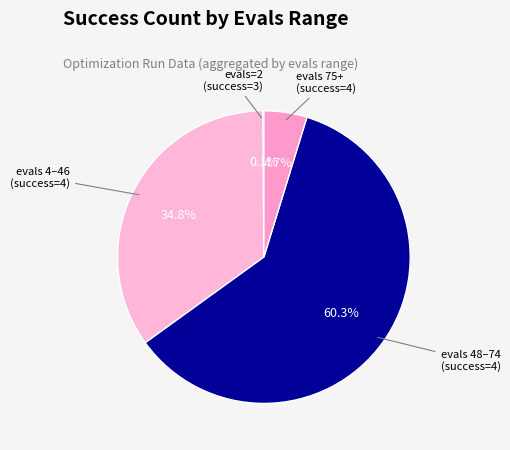

What portion of the pie excludes evals 4–46 (success=4)?

65.2%